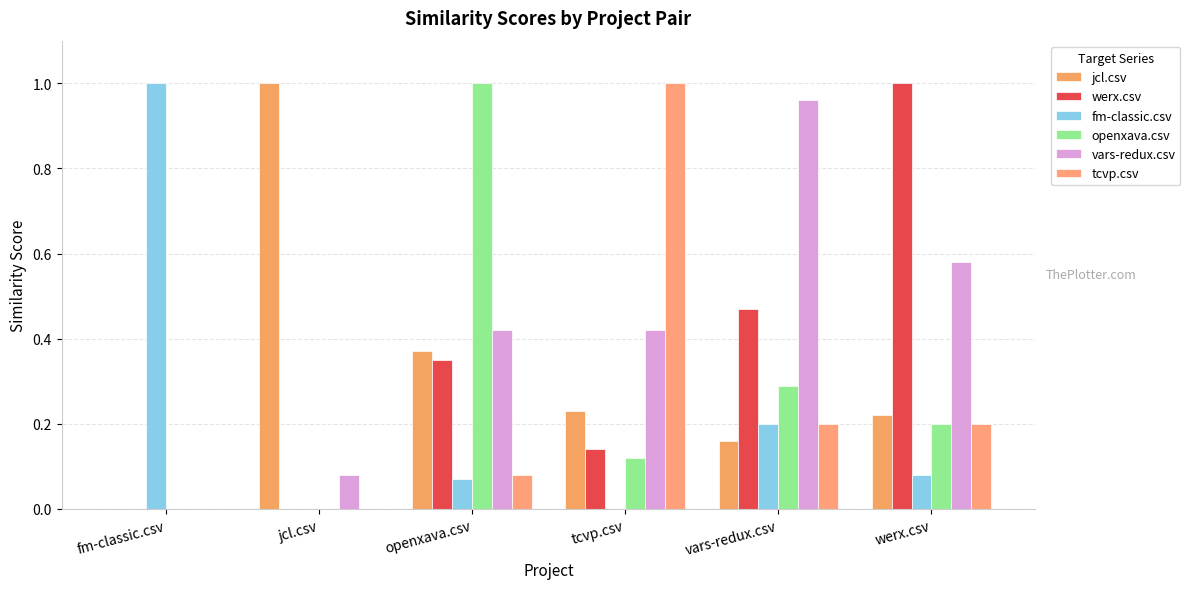

What is the greatest value displayed?

1.0